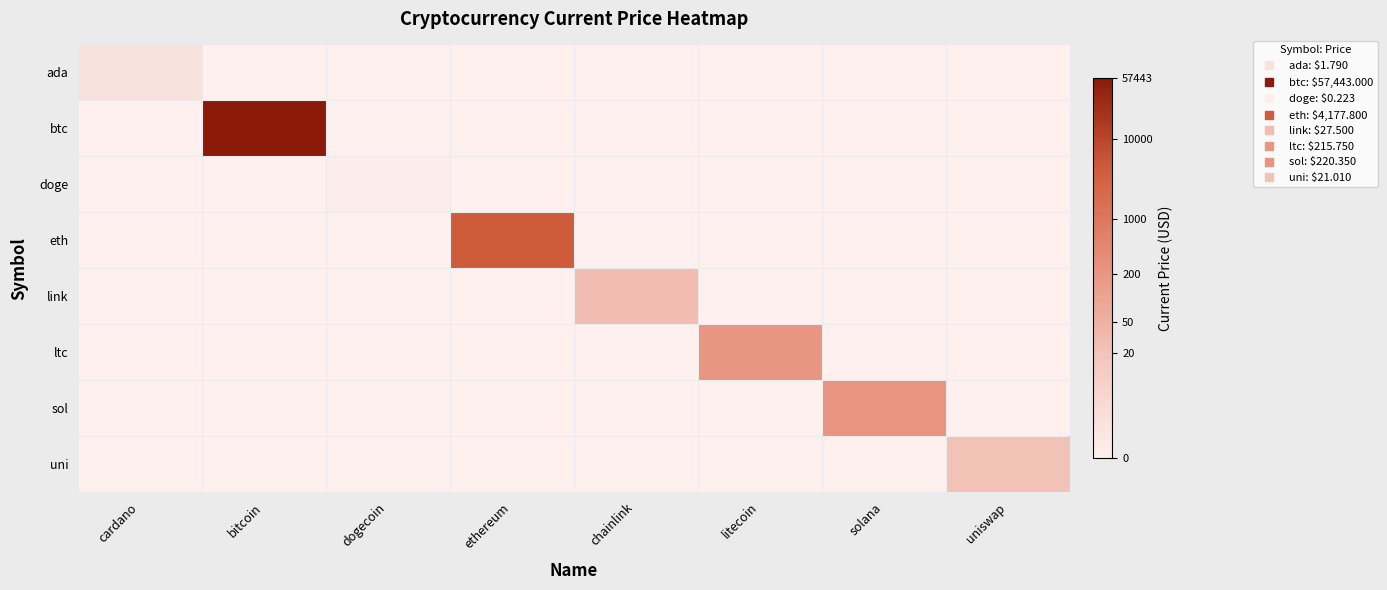

Reading right to left, list all the values displayed in this chart.

ada: uniswap=0.0	solana=0.0	litecoin=0.0	chainlink=0.0	ethereum=0.0	dogecoin=0.0	bitcoin=0.0	cardano=1.0
btc: uniswap=0.0	solana=0.0	litecoin=0.0	chainlink=0.0	ethereum=0.0	dogecoin=0.0	bitcoin=11.0	cardano=0.0
doge: uniswap=0.0	solana=0.0	litecoin=0.0	chainlink=0.0	ethereum=0.0	dogecoin=0.2	bitcoin=0.0	cardano=0.0
eth: uniswap=0.0	solana=0.0	litecoin=0.0	chainlink=0.0	ethereum=8.3	dogecoin=0.0	bitcoin=0.0	cardano=0.0
link: uniswap=0.0	solana=0.0	litecoin=0.0	chainlink=3.3	ethereum=0.0	dogecoin=0.0	bitcoin=0.0	cardano=0.0
ltc: uniswap=0.0	solana=0.0	litecoin=5.4	chainlink=0.0	ethereum=0.0	dogecoin=0.0	bitcoin=0.0	cardano=0.0
sol: uniswap=0.0	solana=5.4	litecoin=0.0	chainlink=0.0	ethereum=0.0	dogecoin=0.0	bitcoin=0.0	cardano=0.0
uni: uniswap=3.1	solana=0.0	litecoin=0.0	chainlink=0.0	ethereum=0.0	dogecoin=0.0	bitcoin=0.0	cardano=0.0